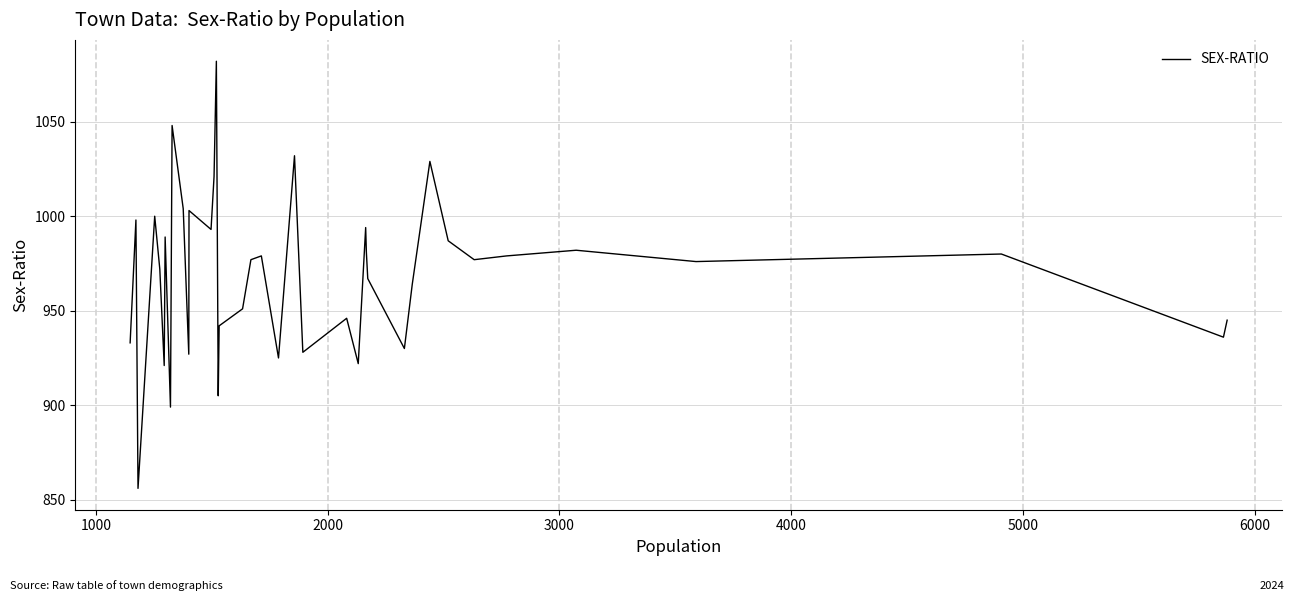

What is the maximum value shown in the chart?

1082